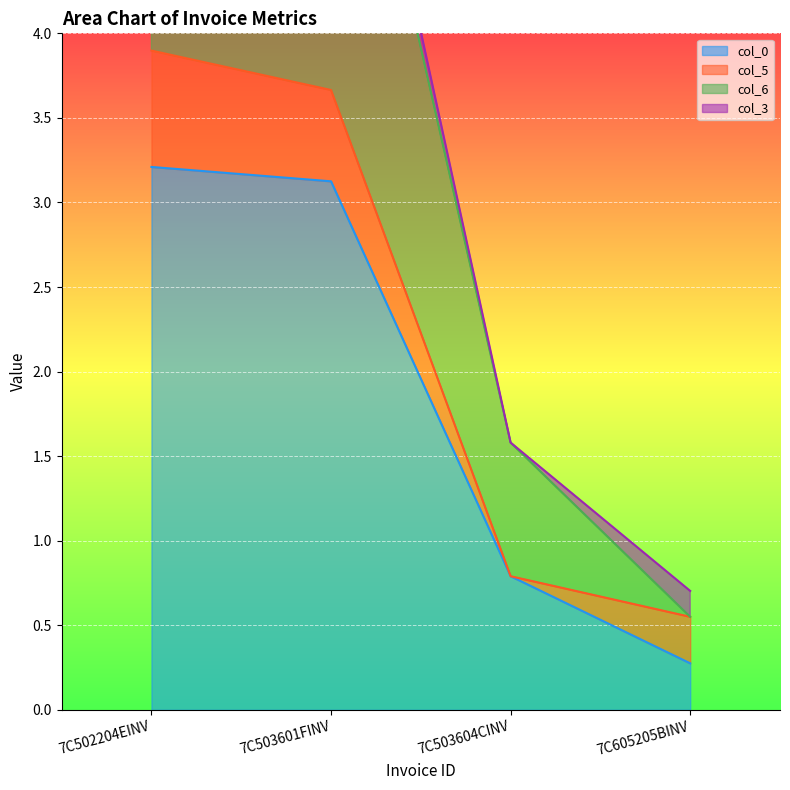

How many data points does each series have?

4